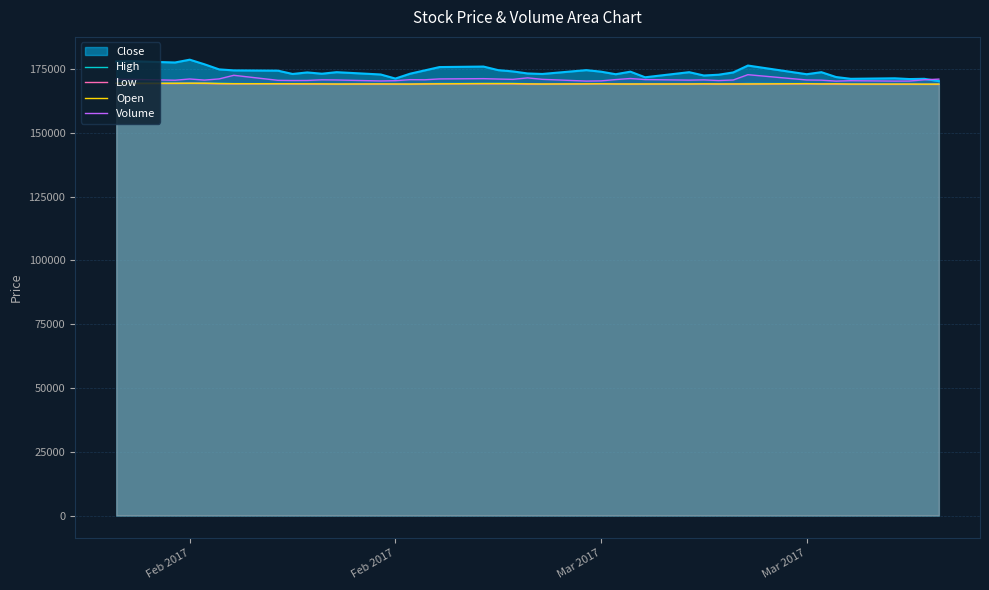

Does the chart display data point markers on the line(s)?

No